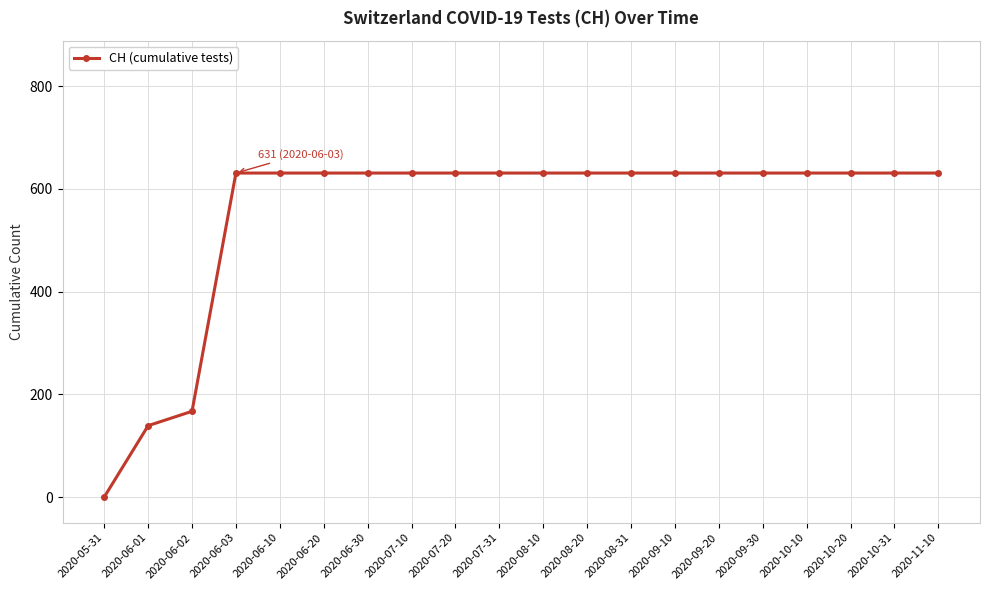

Is this an area chart (filled region under the line)?

No